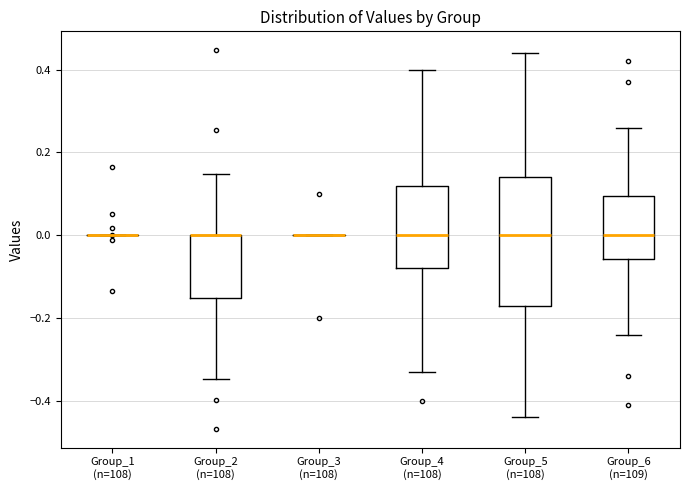

Which box is the tallest, from its lower edge to its upper edge?

Group_5 (n=108)